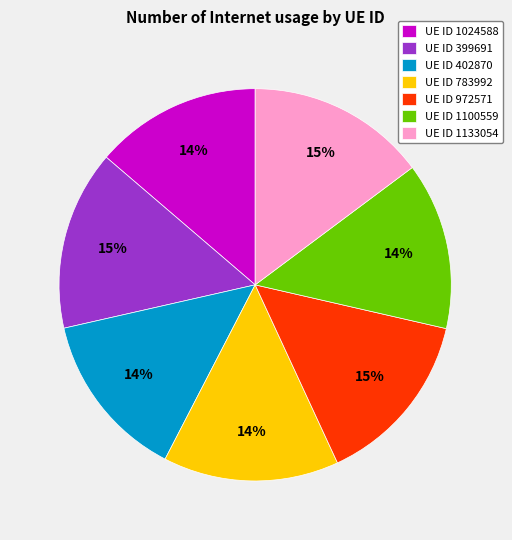

Does UE ID 972571 account for over 50% of the chart?

No